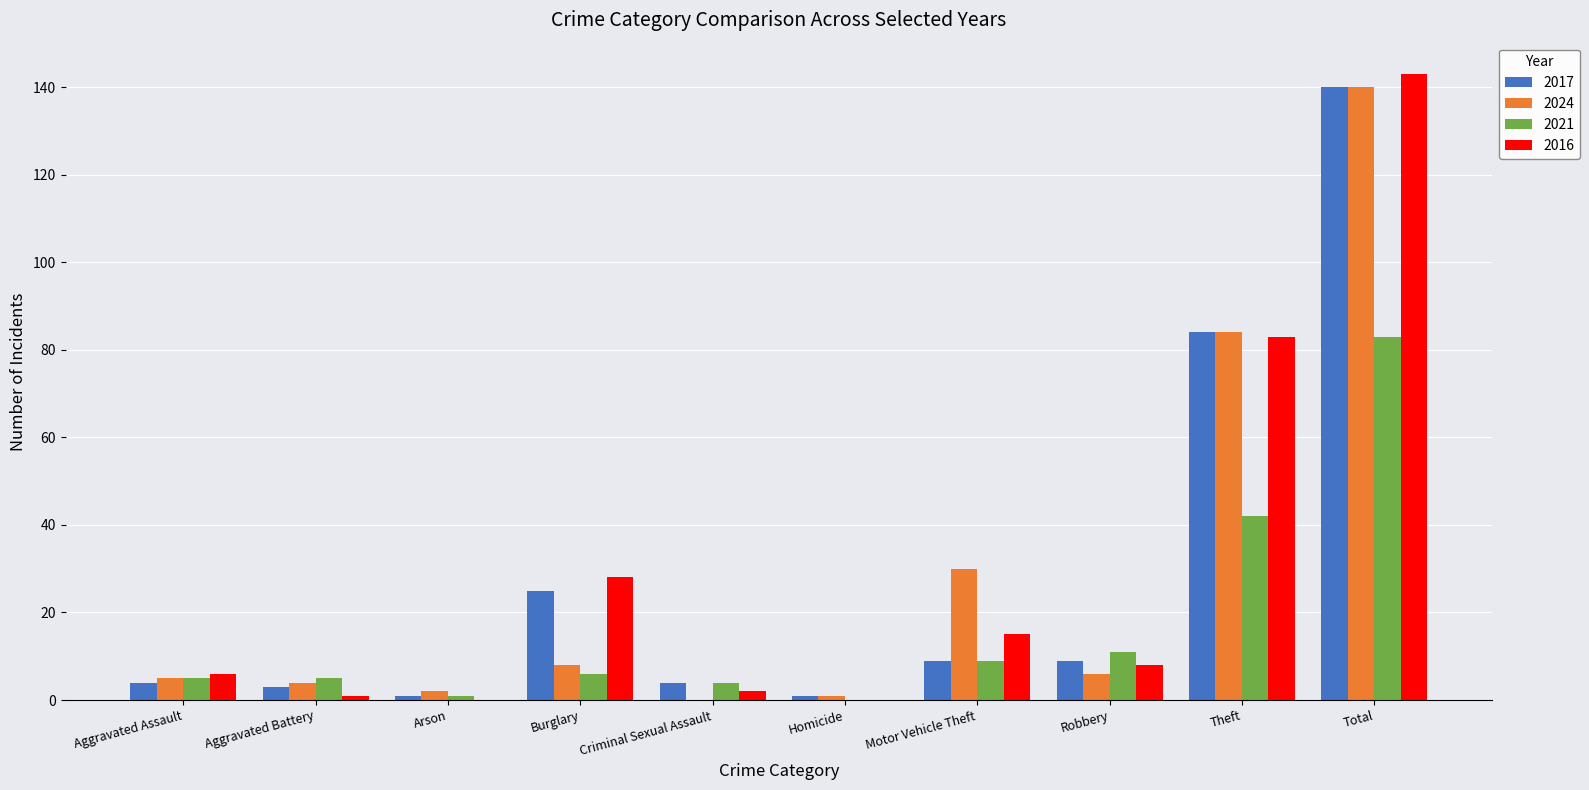

What is the maximum value shown in the chart?

143